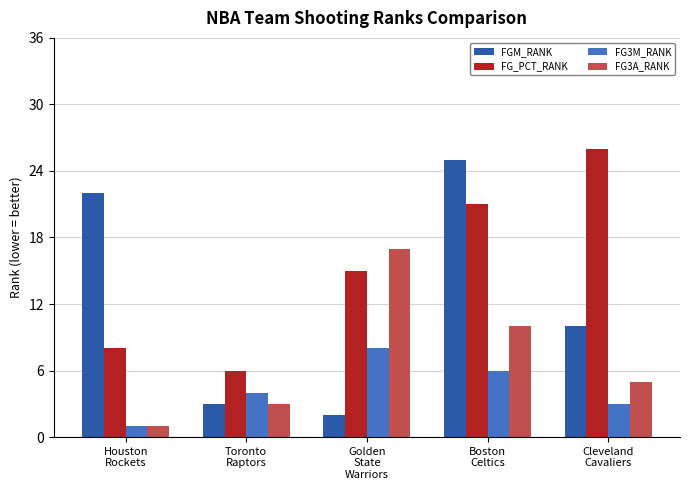

Is the value of FG3A_RANK at Houston
Rockets greater than the value of FG3M_RANK at Golden
State
Warriors?

No